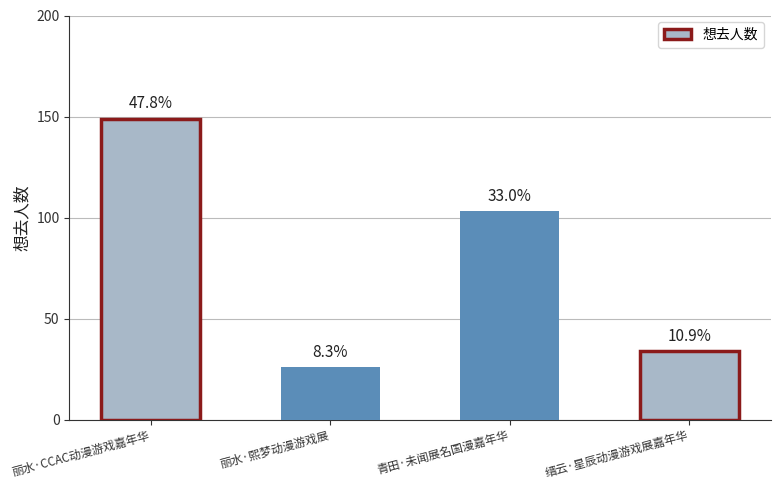

What position from the right is 青田·未闻展名国漫嘉年华?

2